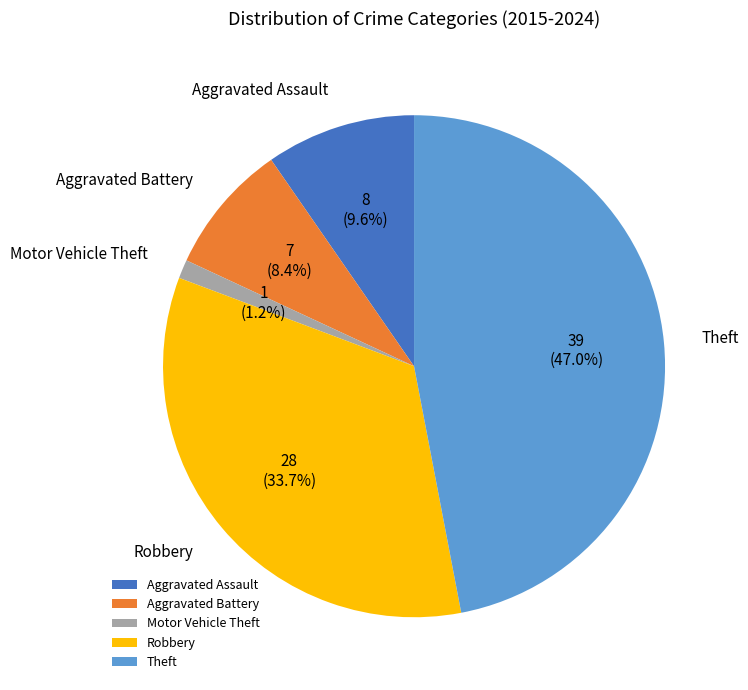

Rank the categories by value from highest to lowest.

Theft, Robbery, Aggravated Assault, Aggravated Battery, Motor Vehicle Theft